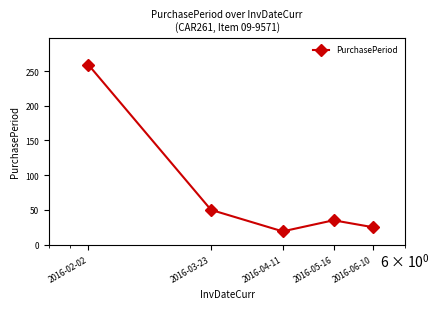

What is the difference between the maximum and minimum values?

240